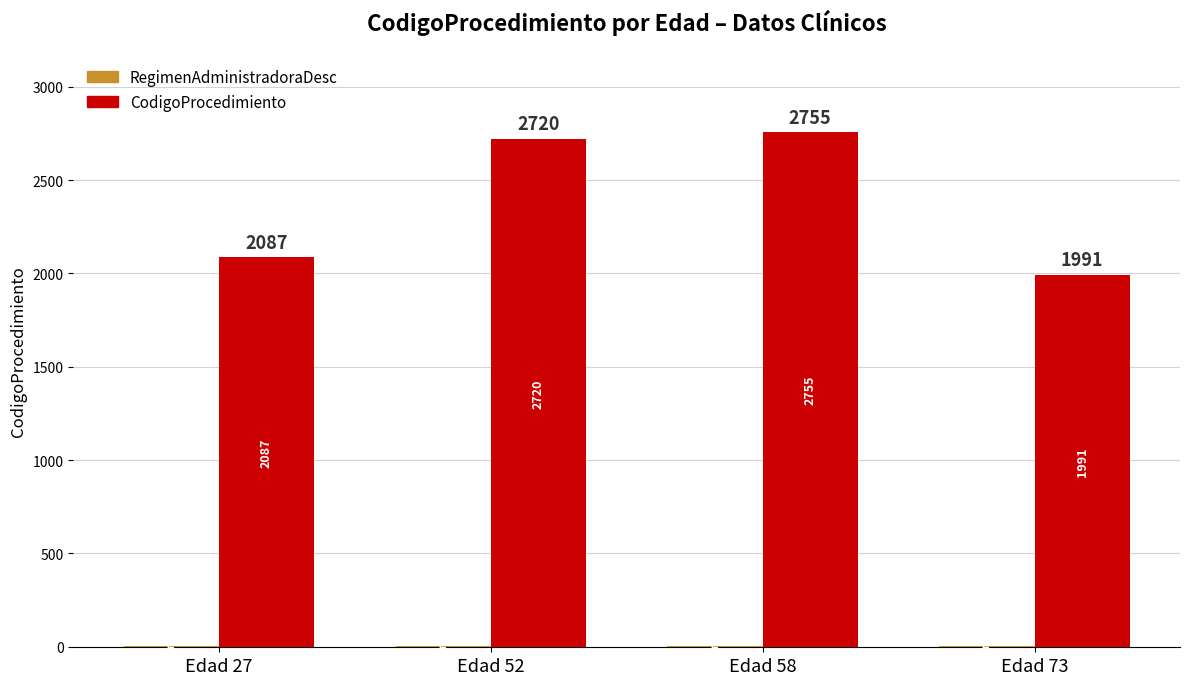

The value of CodigoProcedimiento at Edad 73 is 1991. True or false?

True